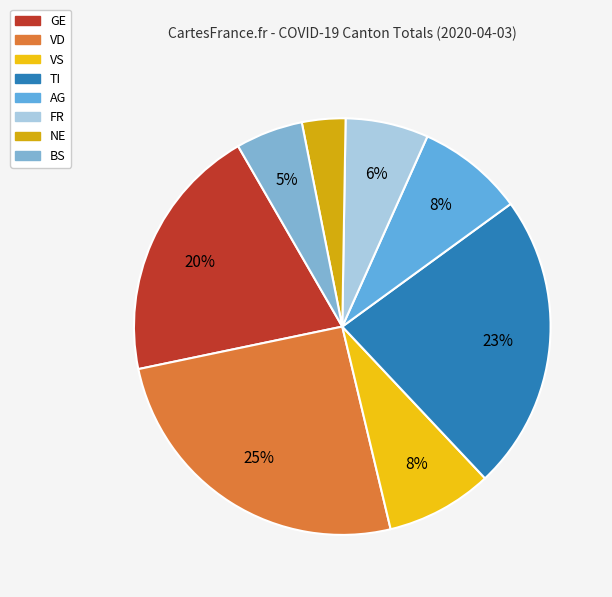

Is there a majority slice in this chart?

No